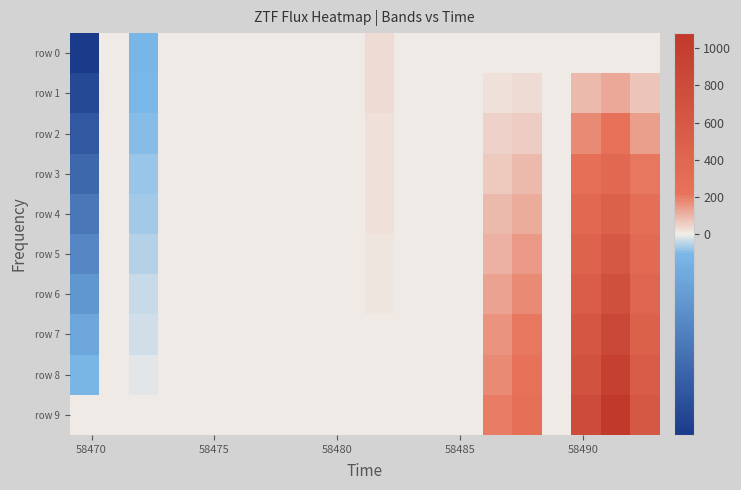

Reading left to right, extract all data points from this chart.

row 0: -37.5	0.0	-4.3	0.0	0.0	0.0	0.0	0.0	0.0	0.0	32.3	0.0	0.0	0.0	0.0	0.0	0.0	0.0	0.0	0.0
row 1: -33.4	0.0	-3.8	0.0	0.0	0.0	0.0	0.0	0.0	0.0	28.7	0.0	0.0	0.0	22.0	29.1	0.0	88.3	120.1	68.3
row 2: -29.2	0.0	-3.3	0.0	0.0	0.0	0.0	0.0	0.0	0.0	25.1	0.0	0.0	0.0	43.9	58.2	0.0	176.7	240.2	136.5
row 3: -25.0	0.0	-2.9	0.0	0.0	0.0	0.0	0.0	0.0	0.0	21.6	0.0	0.0	0.0	65.9	87.4	0.0	265.0	360.3	204.8
row 4: -20.8	0.0	-2.4	0.0	0.0	0.0	0.0	0.0	0.0	0.0	18.0	0.0	0.0	0.0	87.8	116.5	0.0	353.3	480.5	273.1
row 5: -16.7	0.0	-1.9	0.0	0.0	0.0	0.0	0.0	0.0	0.0	14.4	0.0	0.0	0.0	109.8	145.6	0.0	441.6	600.6	341.3
row 6: -12.5	0.0	-1.4	0.0	0.0	0.0	0.0	0.0	0.0	0.0	10.8	0.0	0.0	0.0	131.7	174.7	0.0	530.0	720.7	409.6
row 7: -8.3	0.0	-1.0	0.0	0.0	0.0	0.0	0.0	0.0	0.0	7.2	0.0	0.0	0.0	153.7	203.8	0.0	618.3	840.8	477.9
row 8: -4.2	0.0	-0.5	0.0	0.0	0.0	0.0	0.0	0.0	0.0	3.6	0.0	0.0	0.0	175.6	233.0	0.0	706.6	960.9	546.1
row 9: 0.0	0.0	0.0	0.0	0.0	0.0	0.0	0.0	0.0	0.0	0.0	0.0	0.0	0.0	197.6	262.1	0.0	794.9	1081.0	614.4